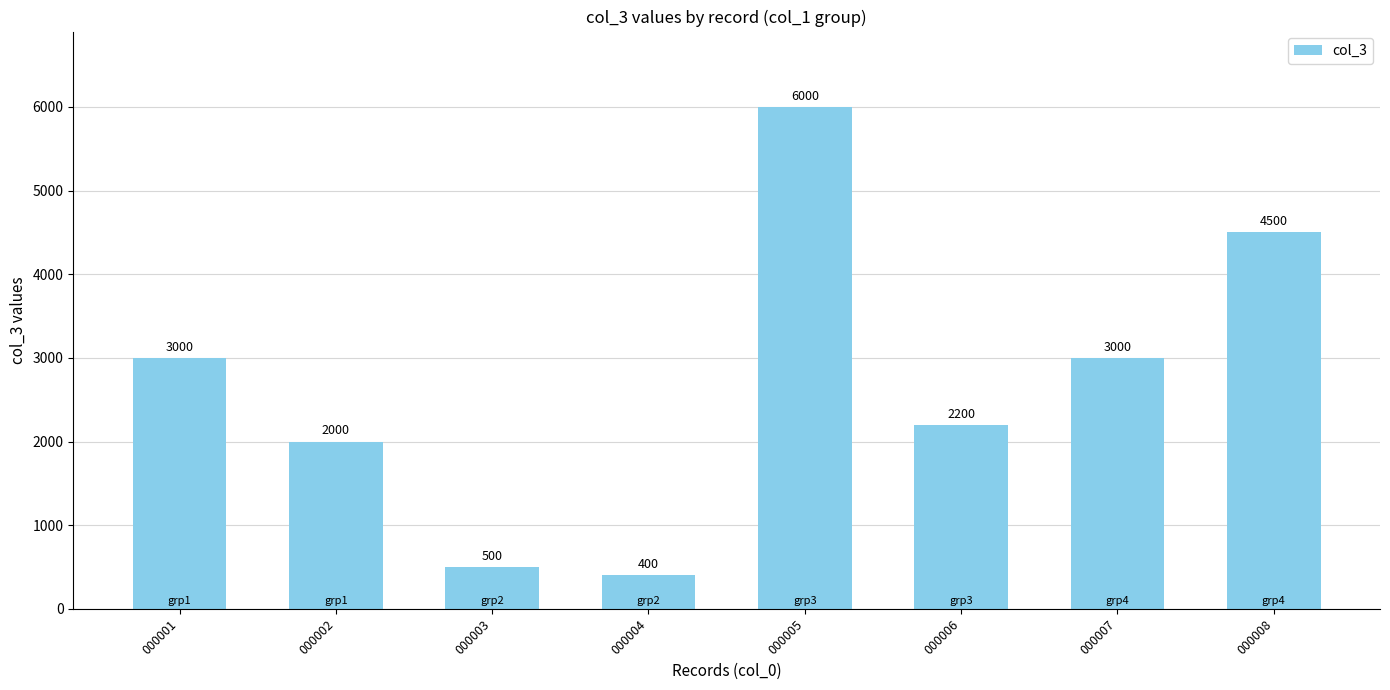

What is the difference between the values at 000006 and 000007?

800